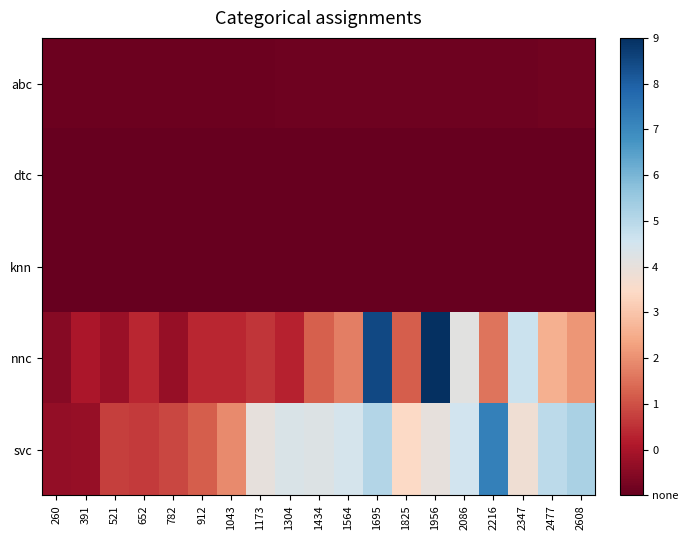

Which series has the largest total across all categories?

svc